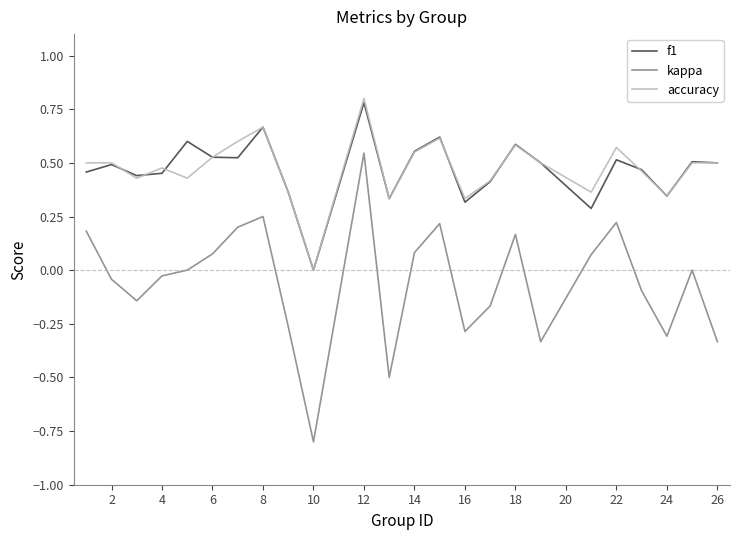

Which series has the widest spread of values?

kappa